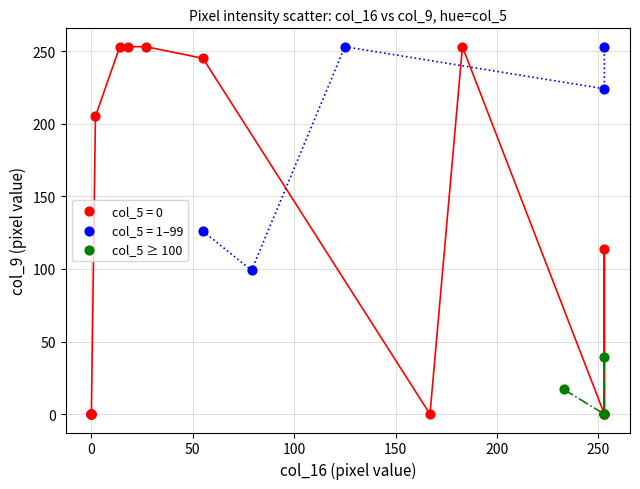

Which series has the widest spread of Y values?

col_5 = 0